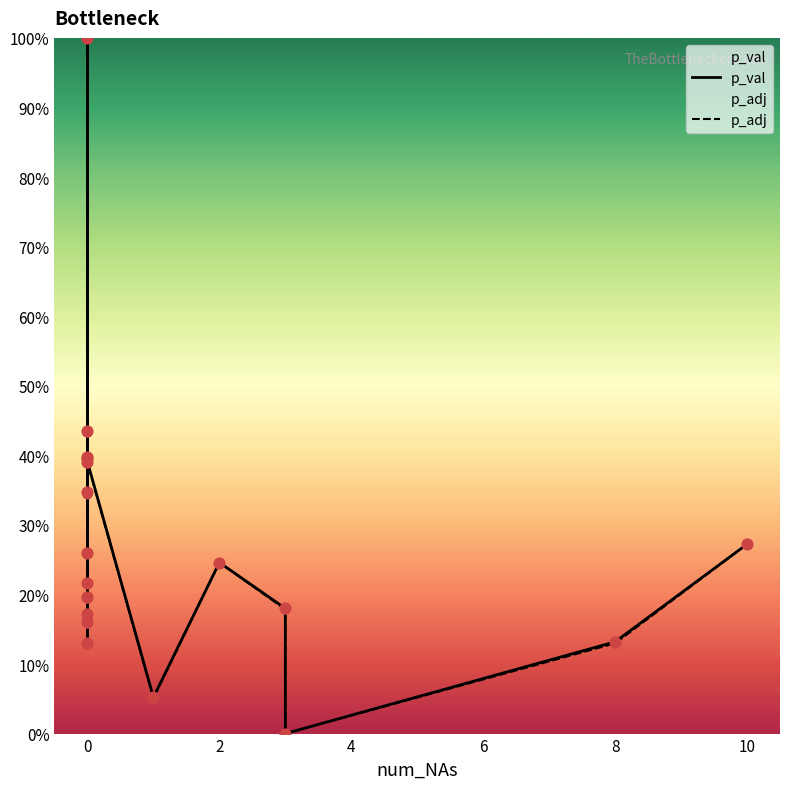

Which series has the largest total across all categories?

p_val